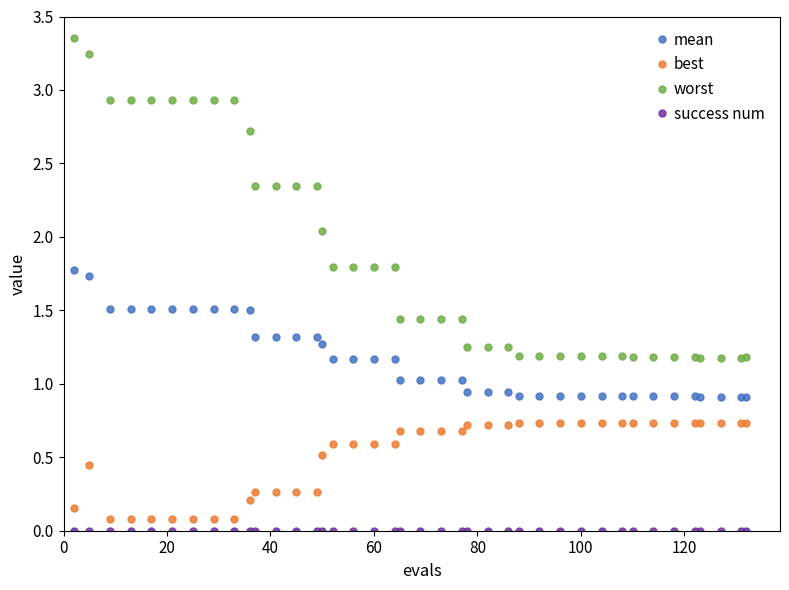

Which series has the largest total across all categories?

worst